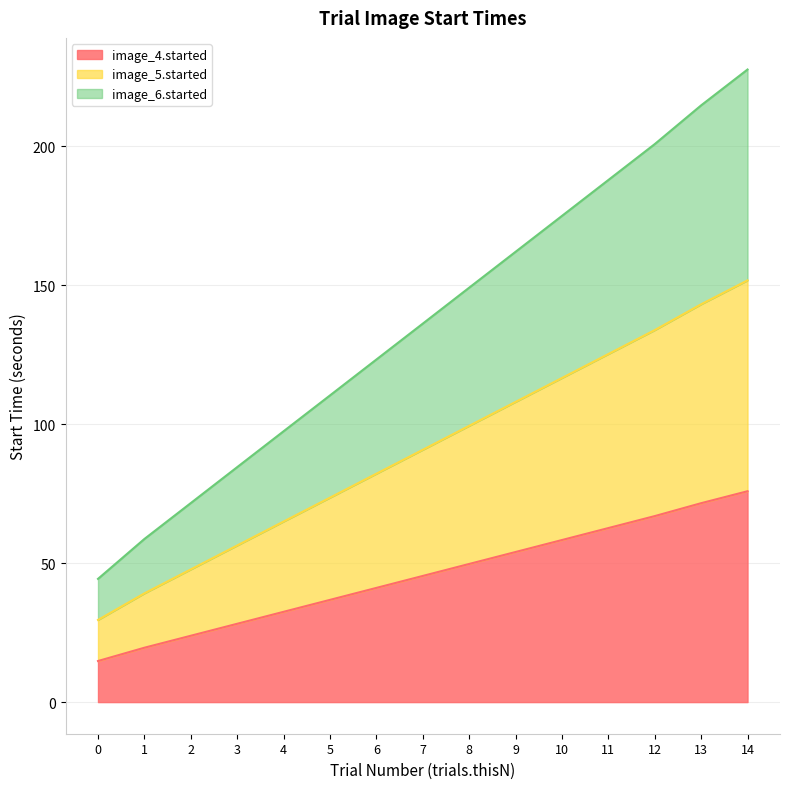

Does the chart have visible grid lines?

Yes